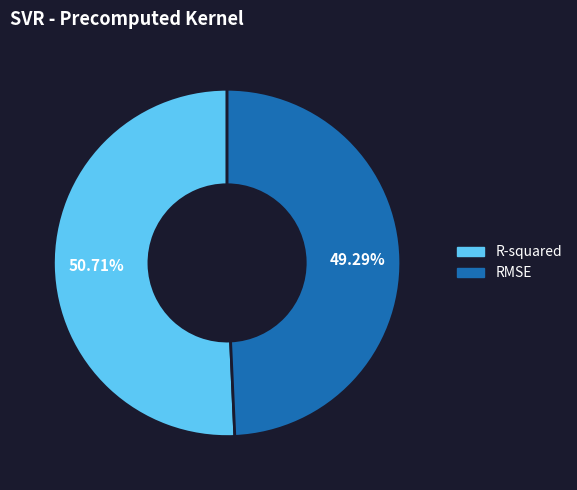

What is the total percentage of RMSE and R-squared?

100.0%